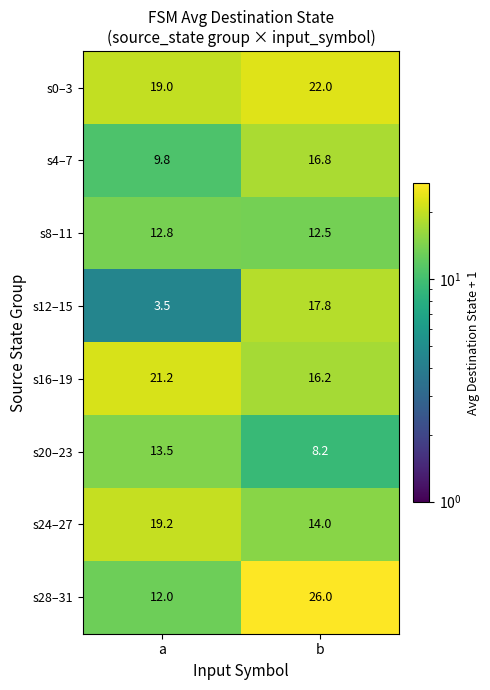

What is the average value of the s12–15 series?

10.7